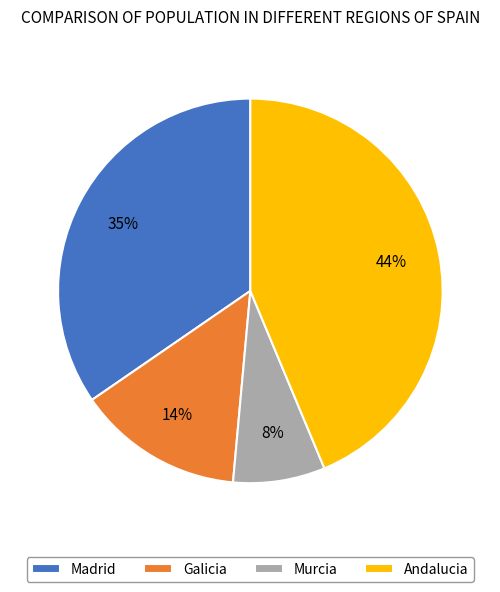

To the nearest percent, what is the difference between the Galicia and Andalucia slice percentages?

30%